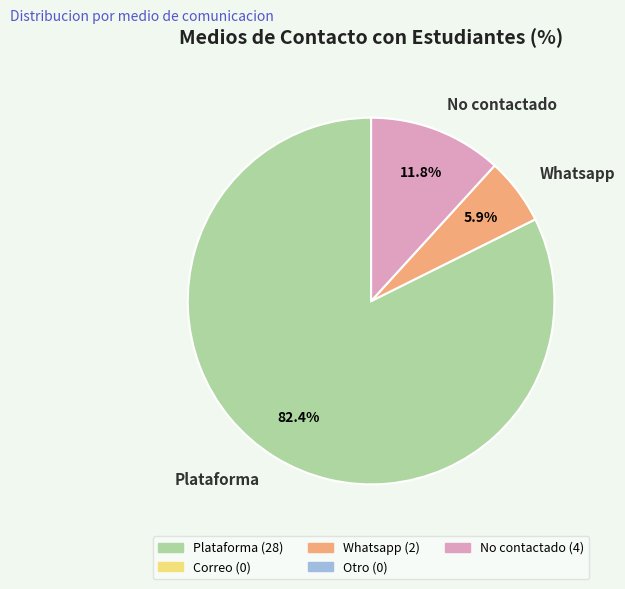

Count the number of slices in the pie.

3